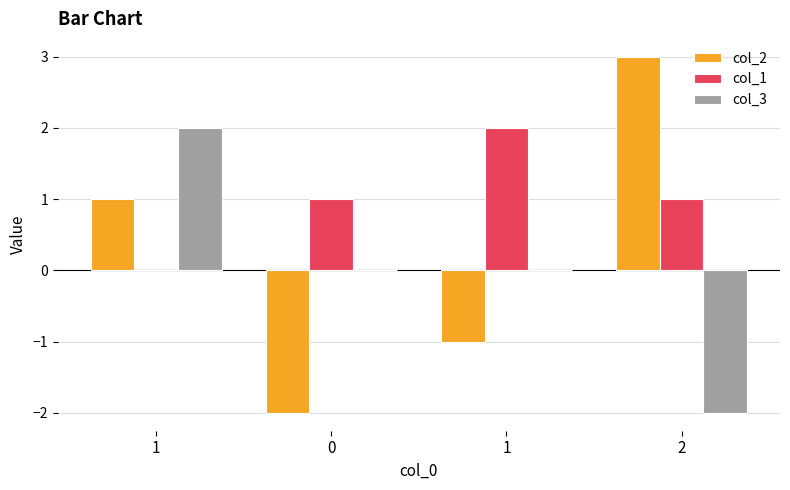

What are all the series names shown in the legend?

col_2, col_1, col_3